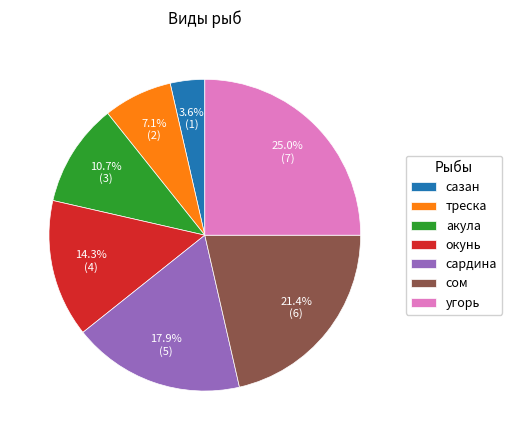

To the nearest percent, what percentage of the pie is сардина?

18%